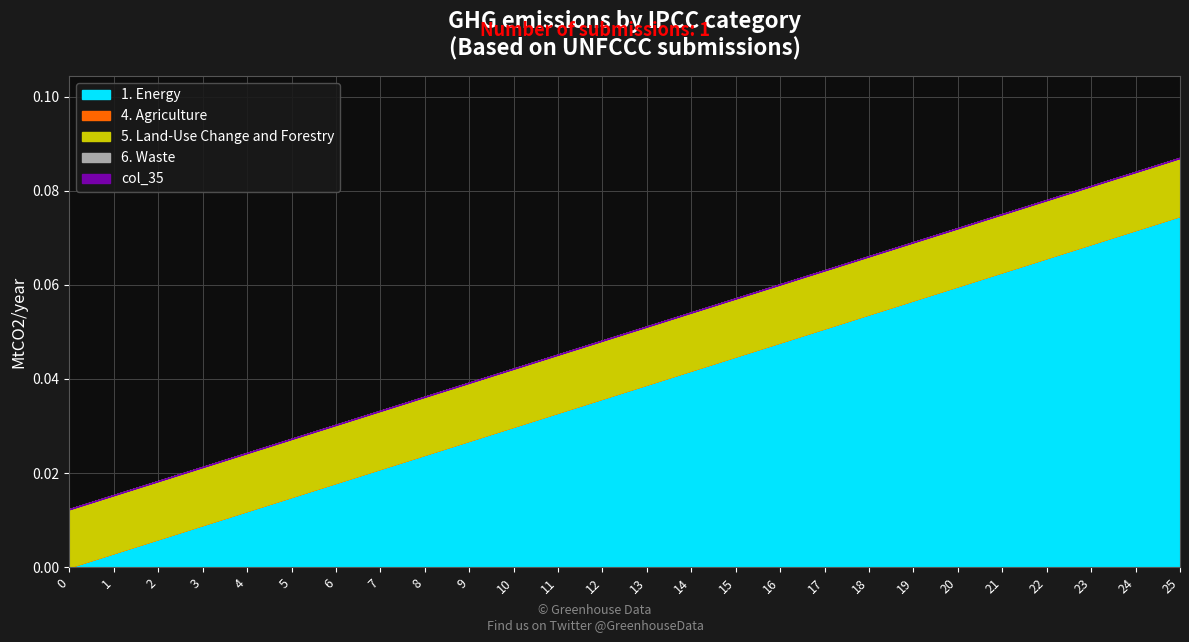

Does the chart have visible grid lines?

Yes